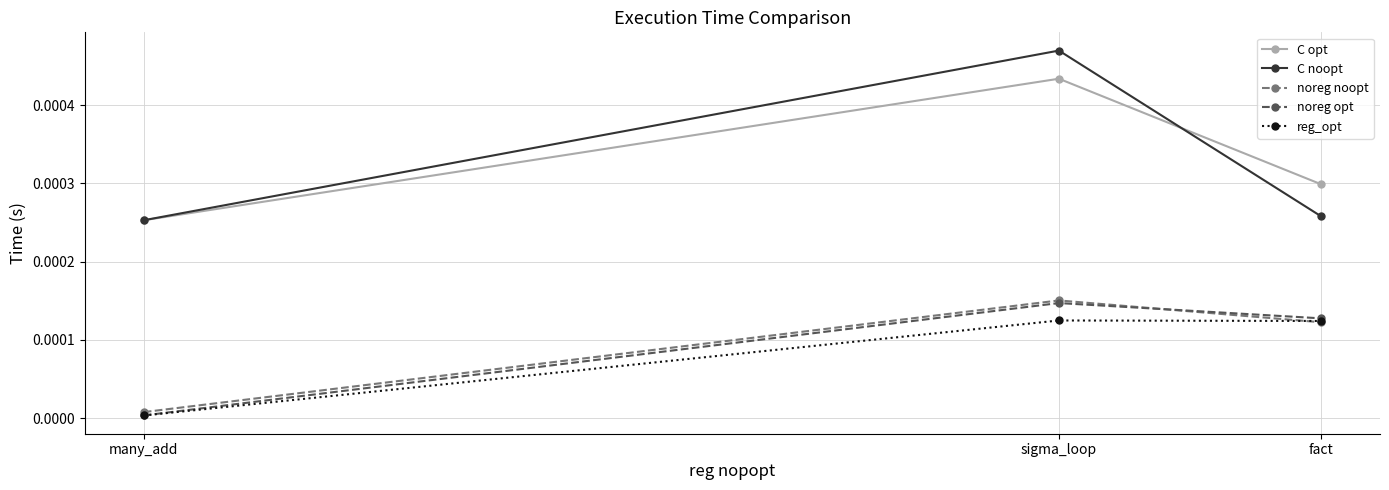

At how many categories does at least one series exceed 0?

3